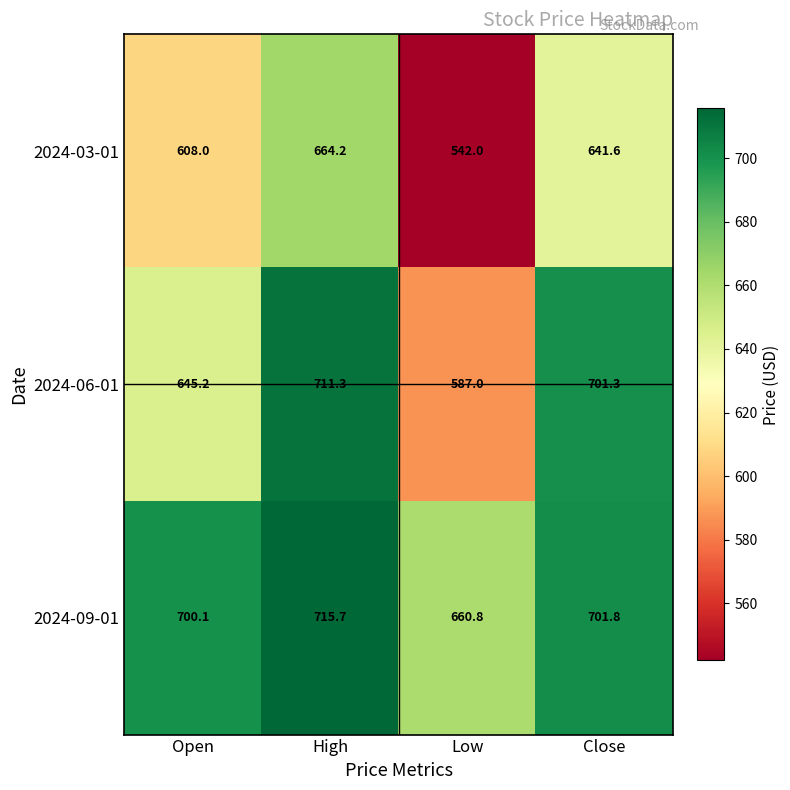

Which label corresponds to the smallest value in the chart?

Low